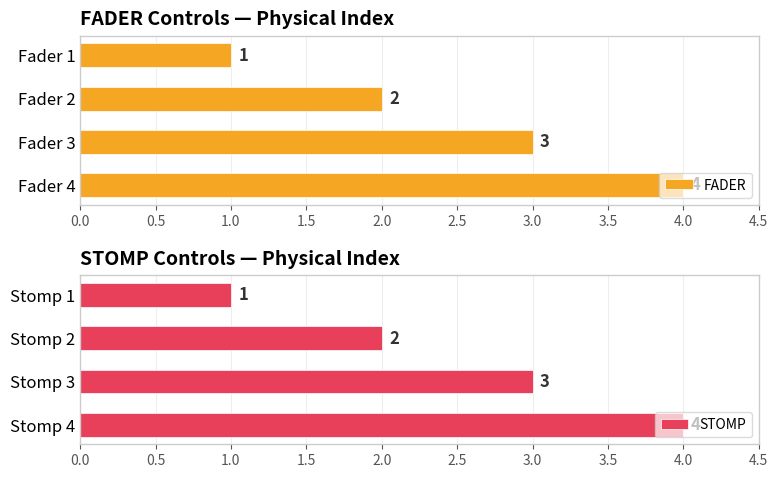

How many data points in FADER are above 3?

1